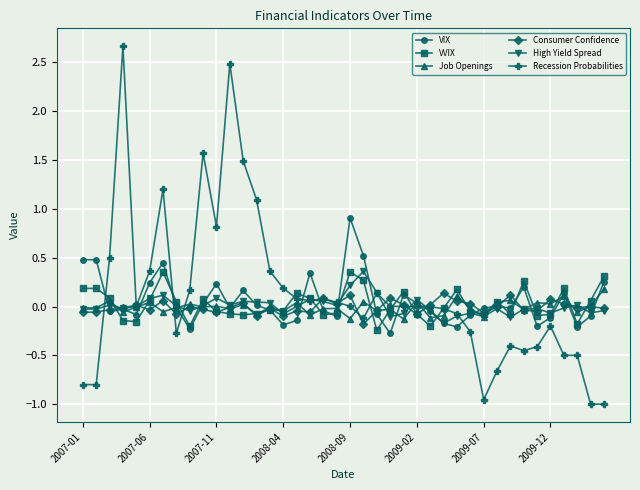

What is the value of the Recession Probabilities point at the 4th from the left?

2.7